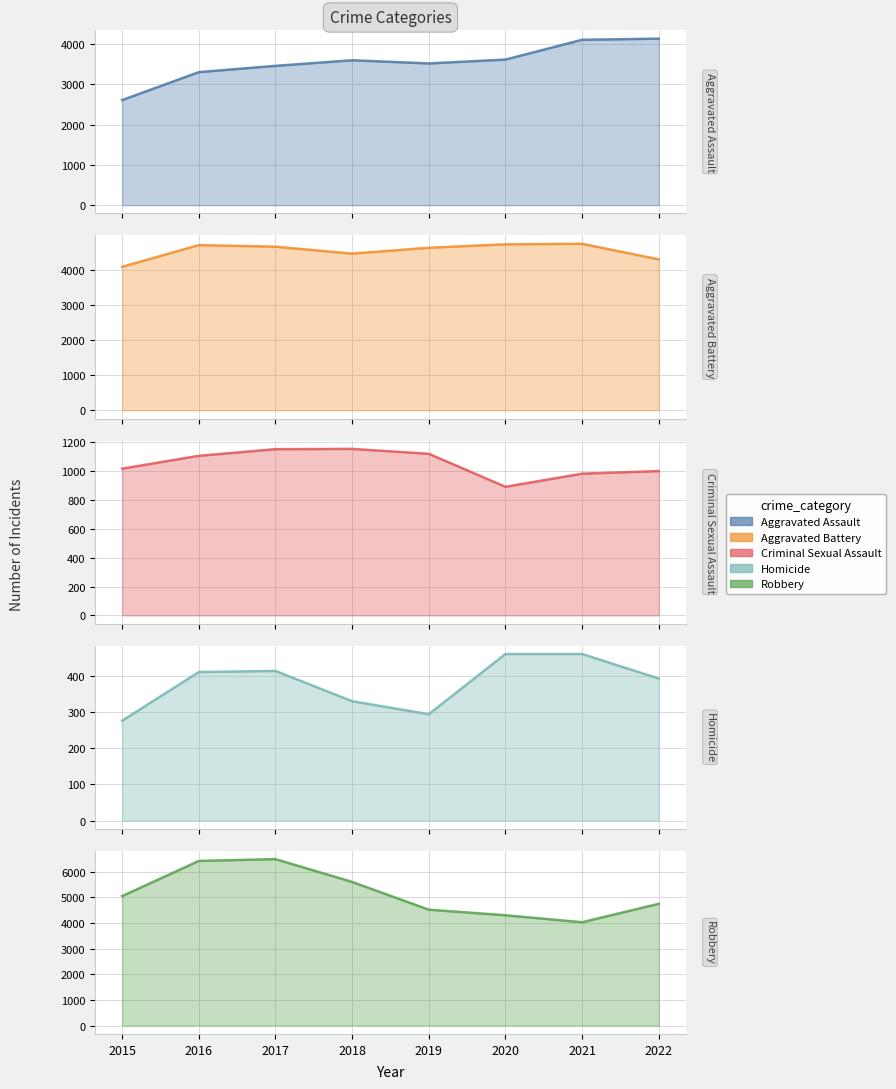

What is the minimum value shown in the chart?

277